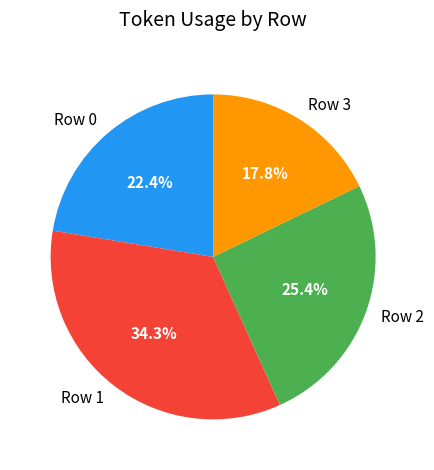

What percentage is NOT represented by Row 0?

77.6%